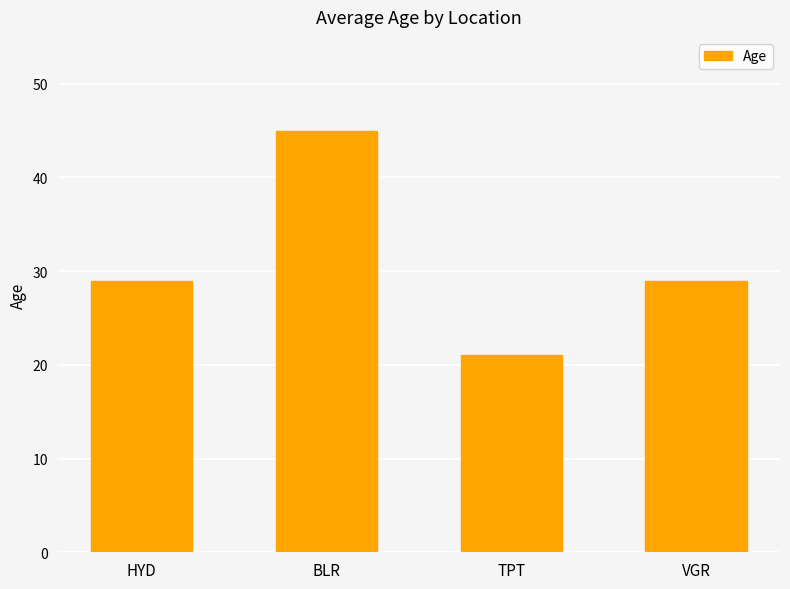

True or false: the data shows 29 at VGR.

True